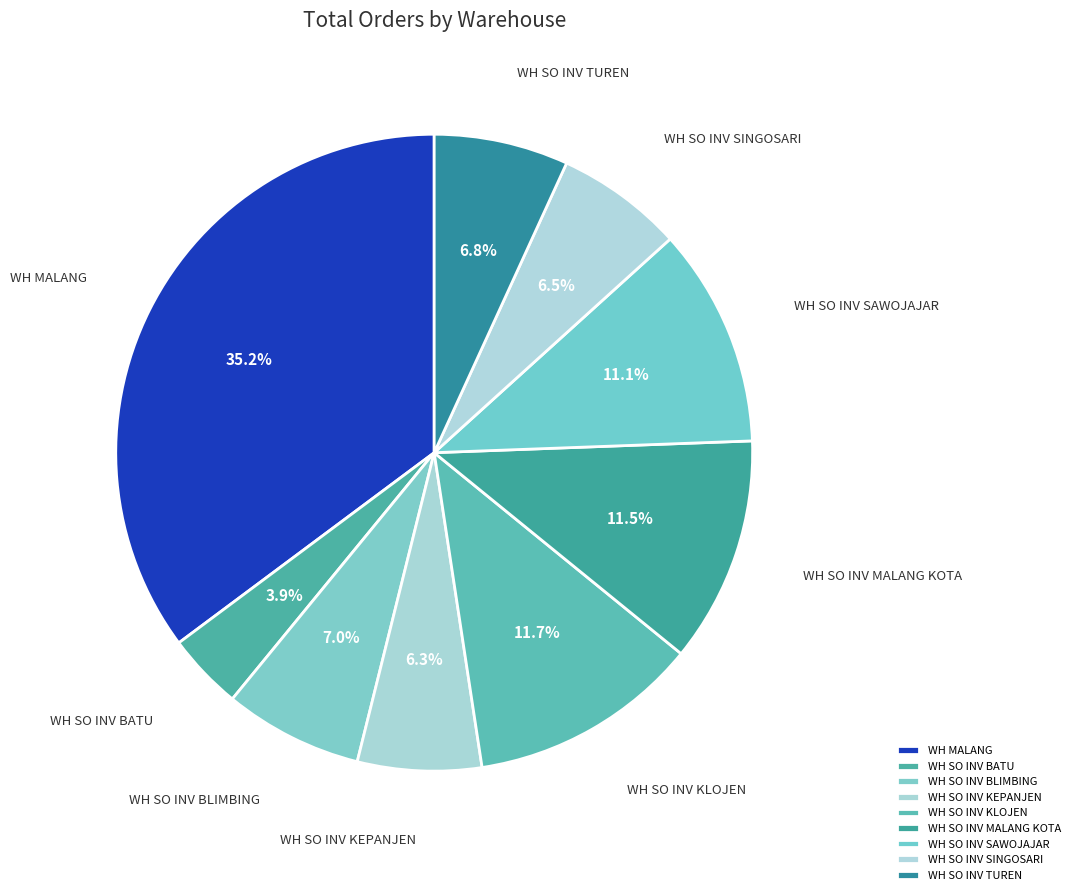

To the nearest percent, what is the difference between the largest and smallest slice percentages?

31%